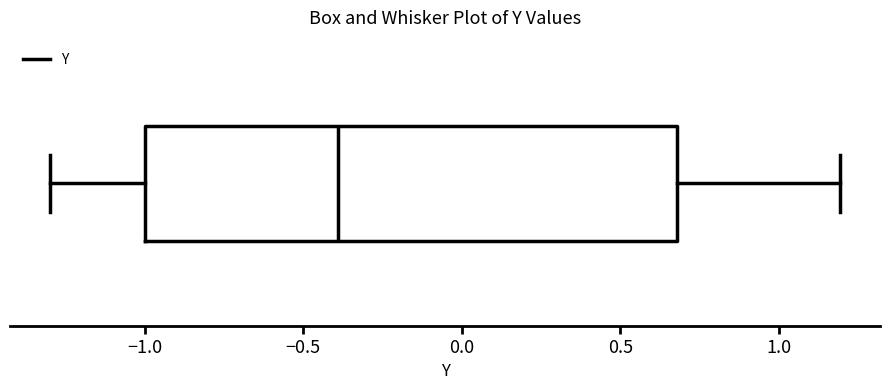

Transcribe this box plot: give where the median line is, the range the box spans, and where the two whiskers end, as read against the x-axis. The values are not printed on the chart, so give them approximately, as read against the axis.

median -0.4, box -1.0 to 0.7, whiskers -1.3 to 1.2